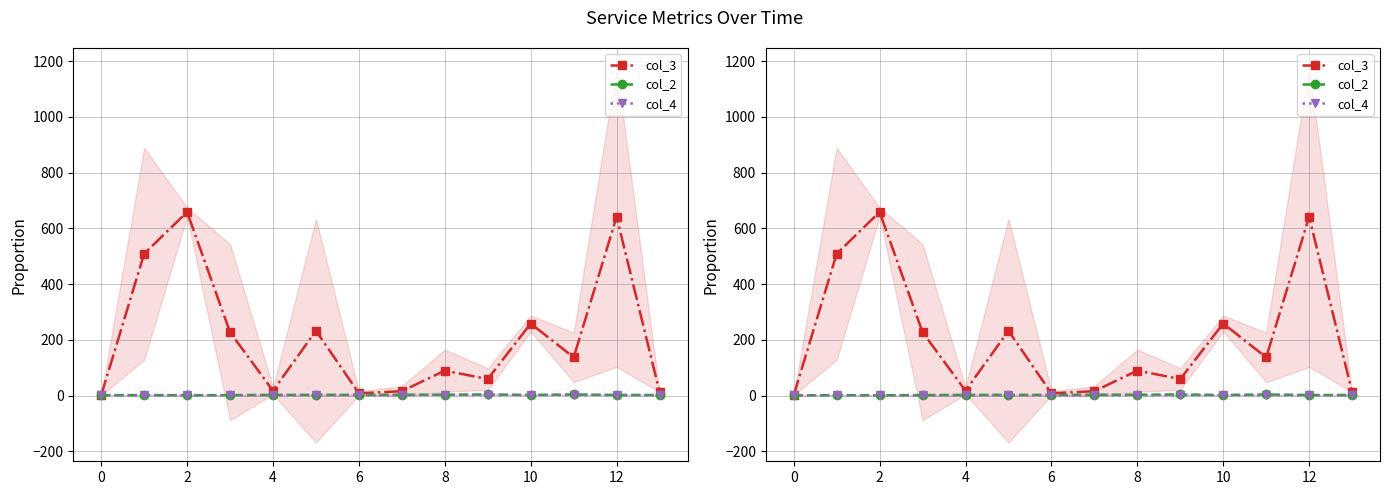

What is the approximate value of col_4 at 12?

0.7